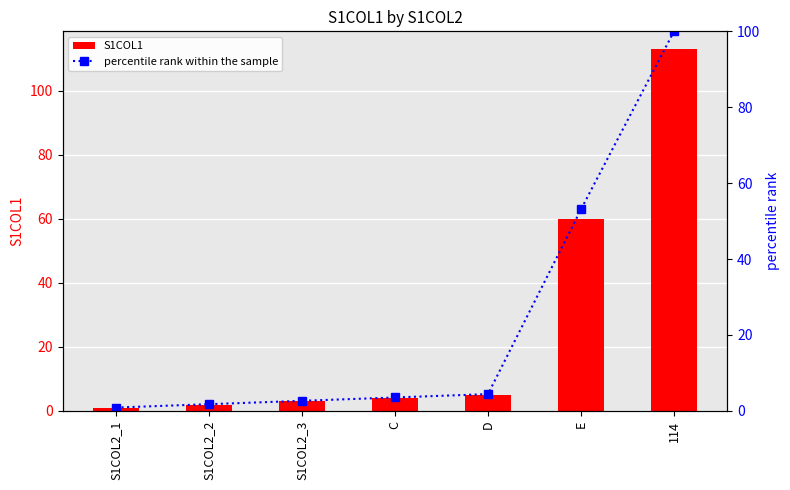

Where is percentile rank within the sample nearest to the value 50?

E